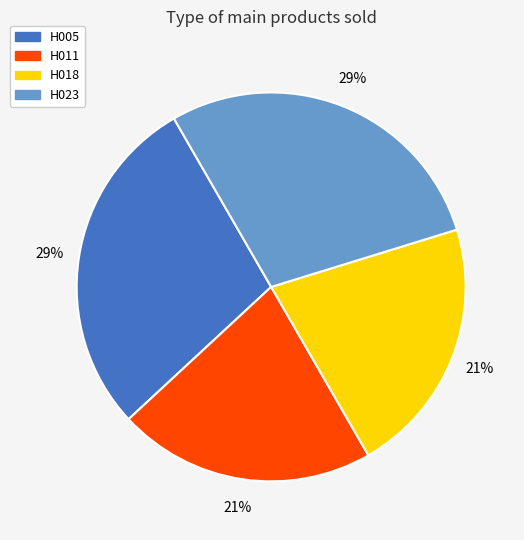

Do H023 and H005 together represent more than half of the pie?

Yes